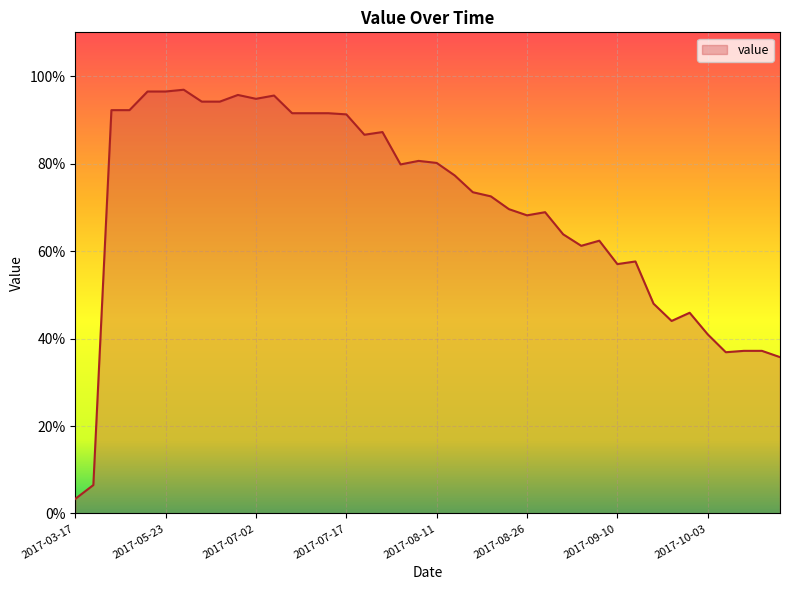

What is the smallest value displayed?

3.3